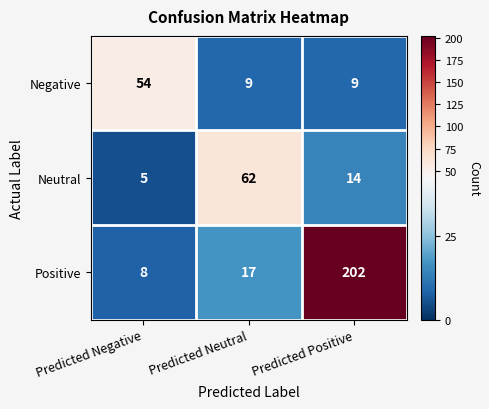

Reading right to left, extract all data points from this chart.

Negative: 9	9	54
Neutral: 14	62	5
Positive: 202	17	8